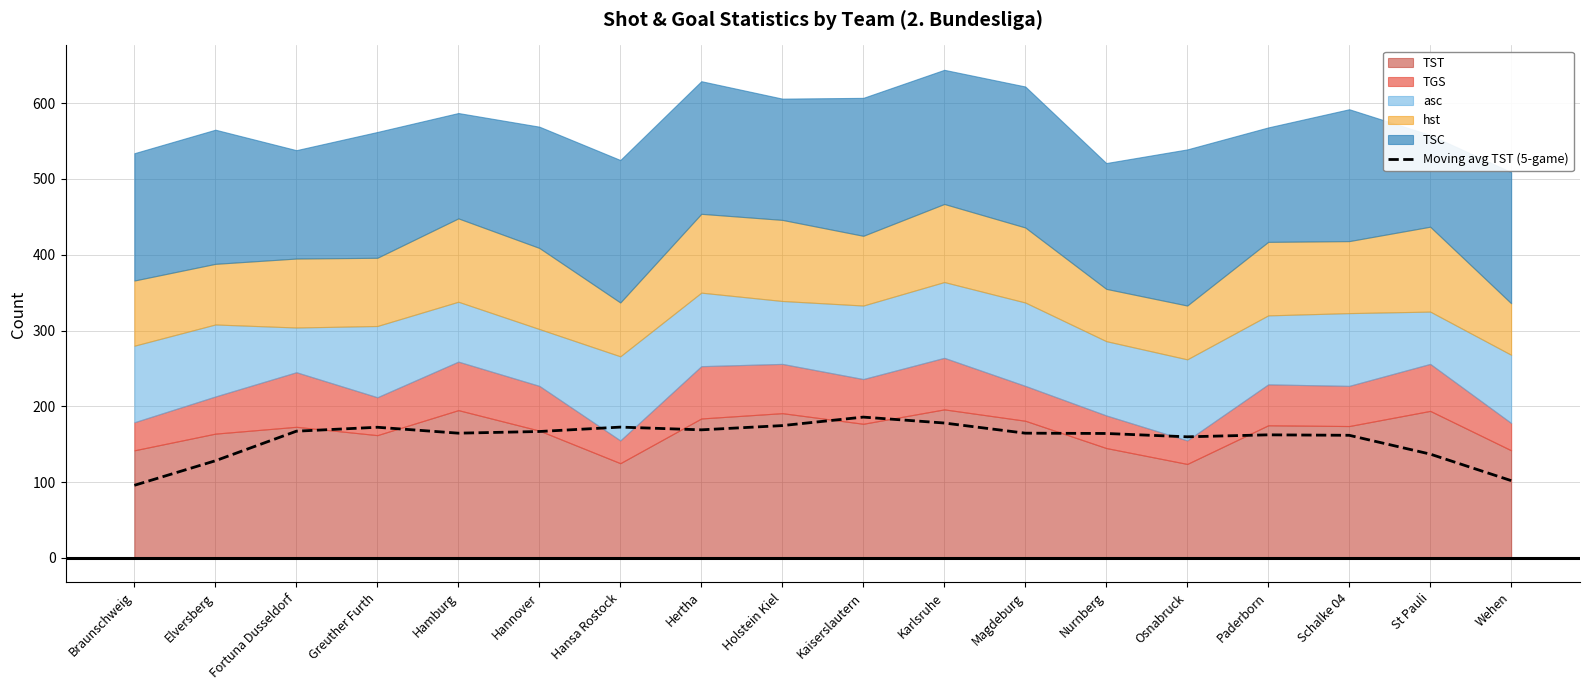

What position from the right is Holstein Kiel?

10